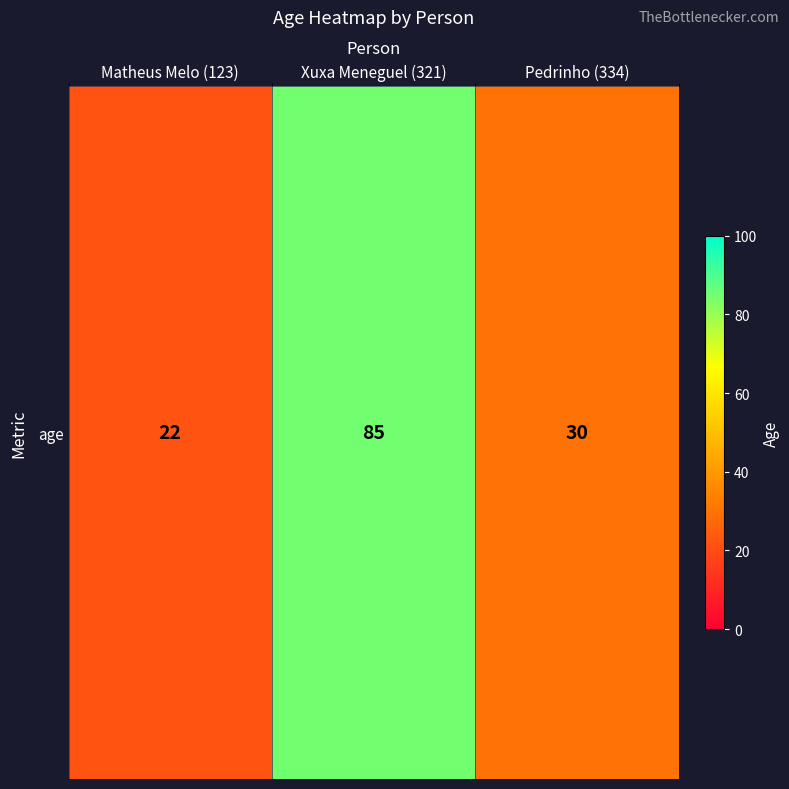

Which label corresponds to the smallest value in the chart?

Matheus Melo (123)